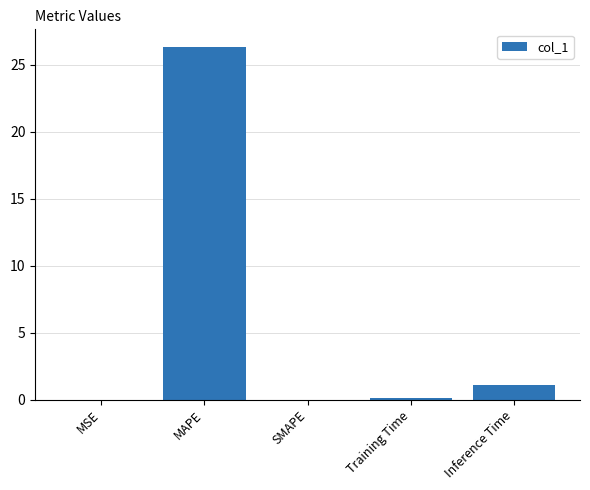

Between Inference Time and SMAPE, which is larger?

Inference Time